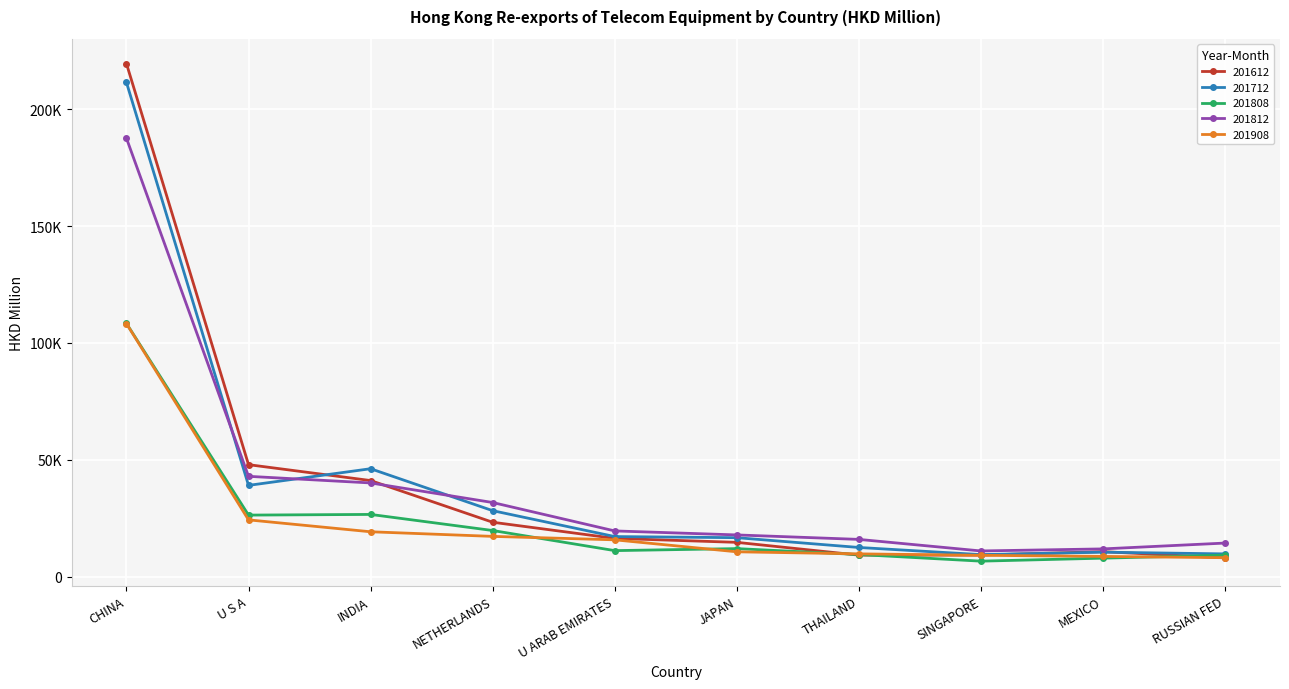

At which label does 201712 first exceed 17258?

CHINA